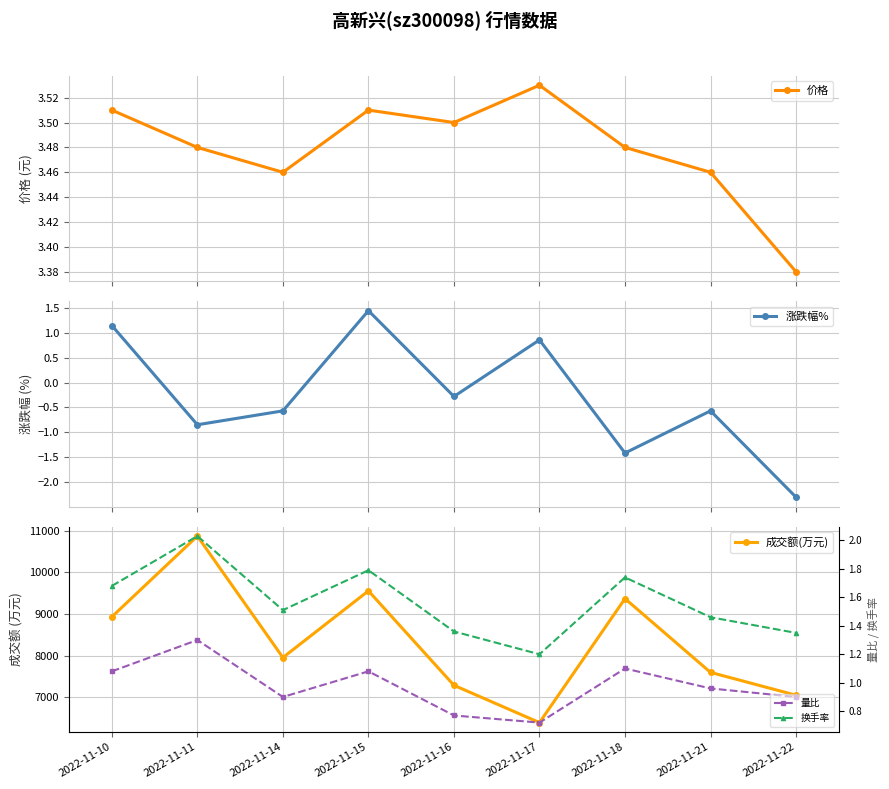

What is the value of the 量比 point at the 2nd from the left?

1.3